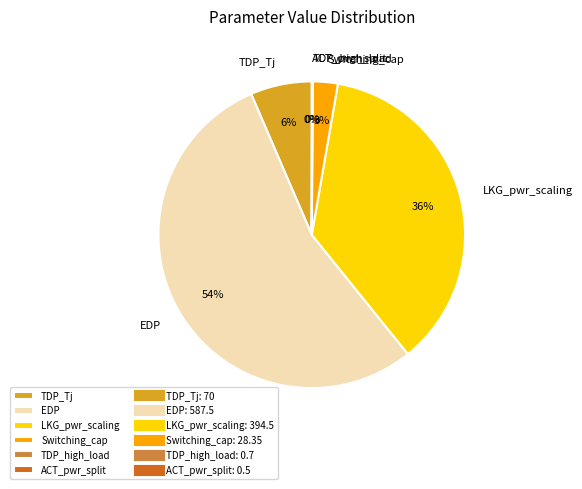

Is it true that EDP is 46% of the pie?

False